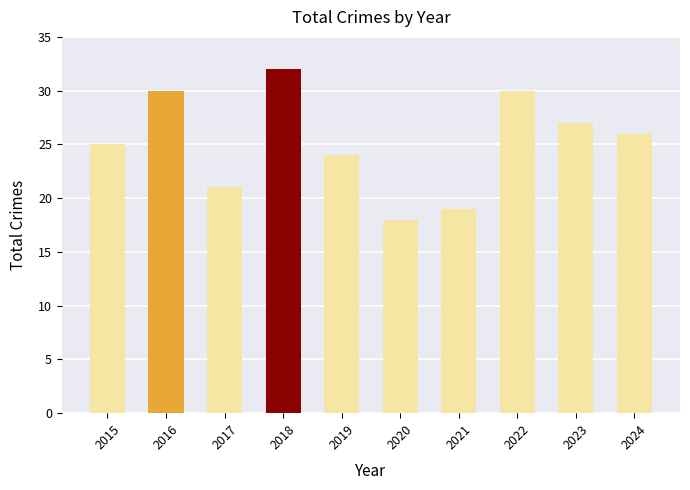

Approximately how many times larger is the value at 2023 compared to 2018?

0.8